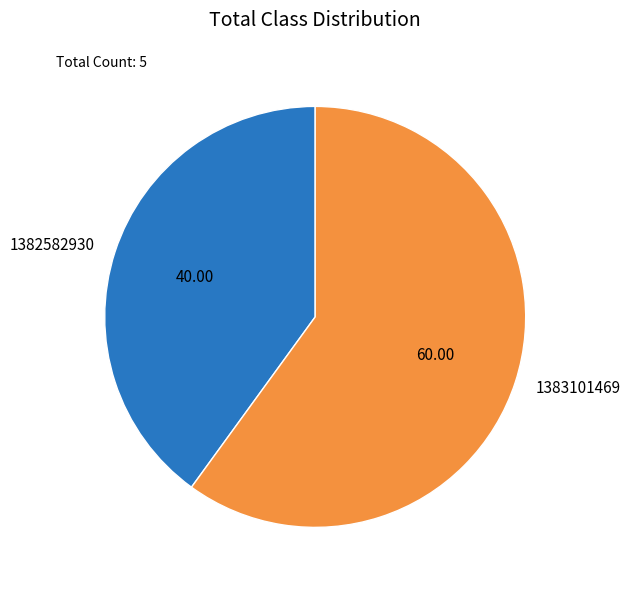

Is 1382582930 the majority of the pie?

No